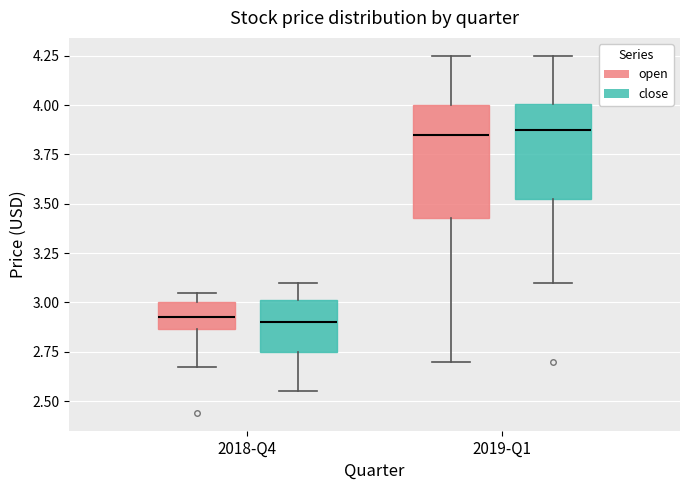

Reading left to right, transcribe this box plot: for each box, give where its median line is, the range the box spans, and where its two whiskers end, as read against the y-axis. The values are not printed on the chart, so give them approximately, as read against the axis.

2018-Q4 (open): median 2.95, box 2.85 to 3.00, whiskers 2.65 to 3.05
2018-Q4 (close): median 2.90, box 2.75 to 3.00, whiskers 2.55 to 3.10
2019-Q1 (open): median 3.85, box 3.45 to 4.00, whiskers 2.70 to 4.25
2019-Q1 (close): median 3.90, box 3.55 to 4.00, whiskers 3.10 to 4.25